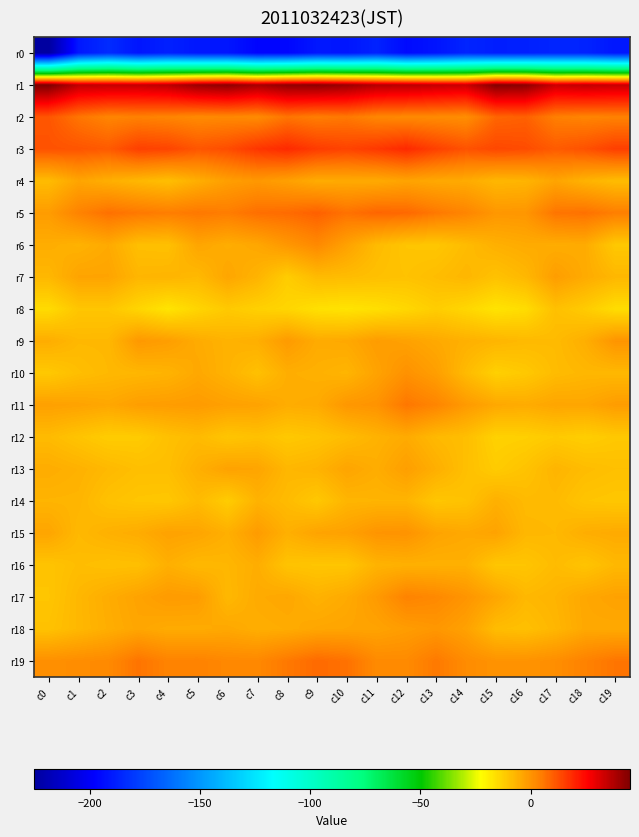

List the series in order of their peak value, lowest first.

r0, r8, r14, r16, r12, r13, r7, r4, r18, r9, r15, r10, r6, r17, r11, r19, r5, r2, r3, r1